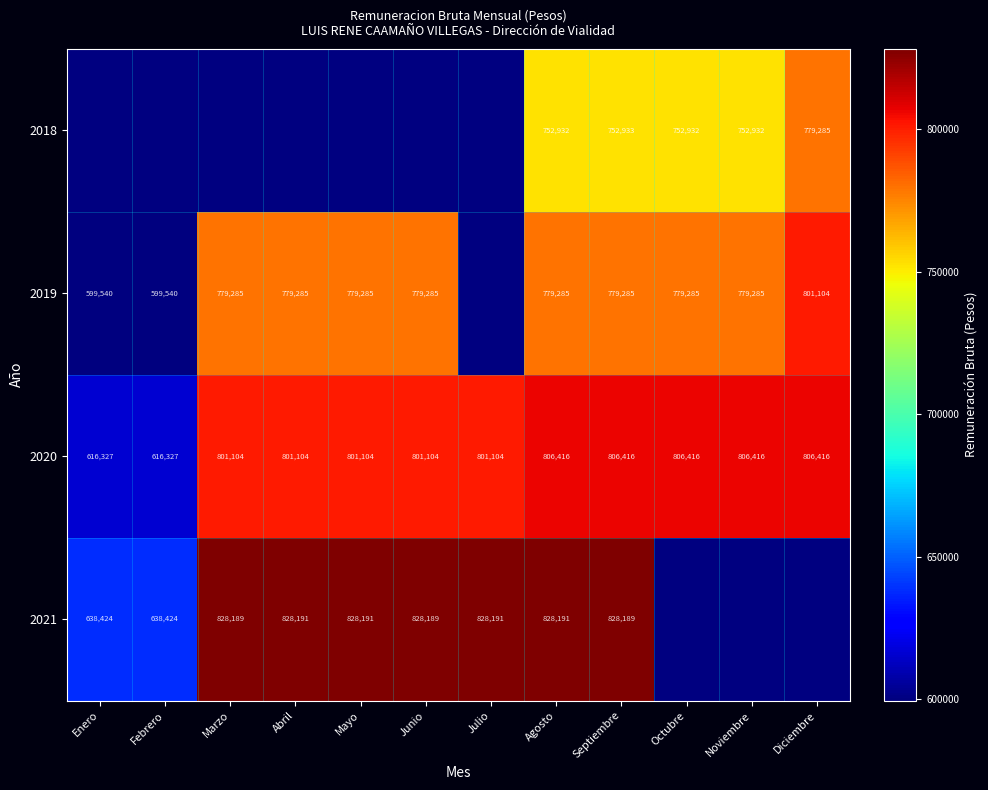

At Septiembre, list the series in order from largest to smallest.

2021, 2020, 2019, 2018